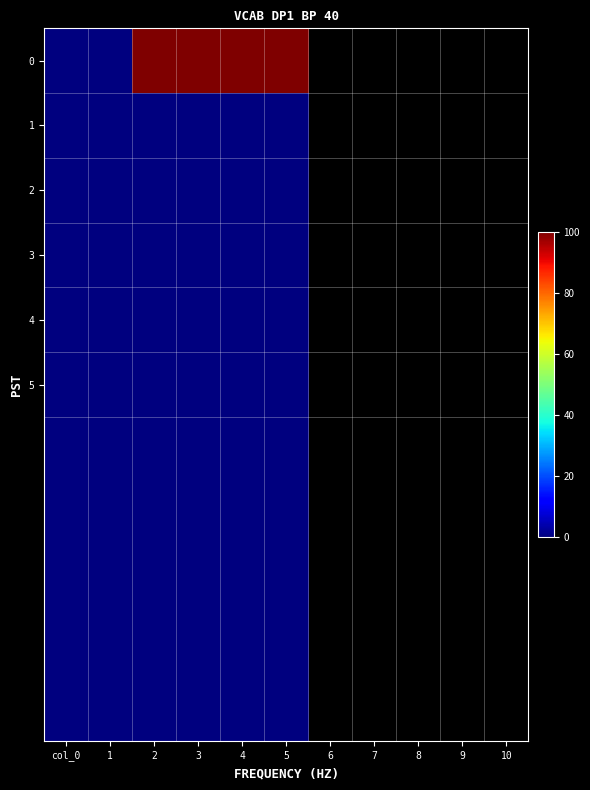

At how many categories does at least one series exceed 9?

4